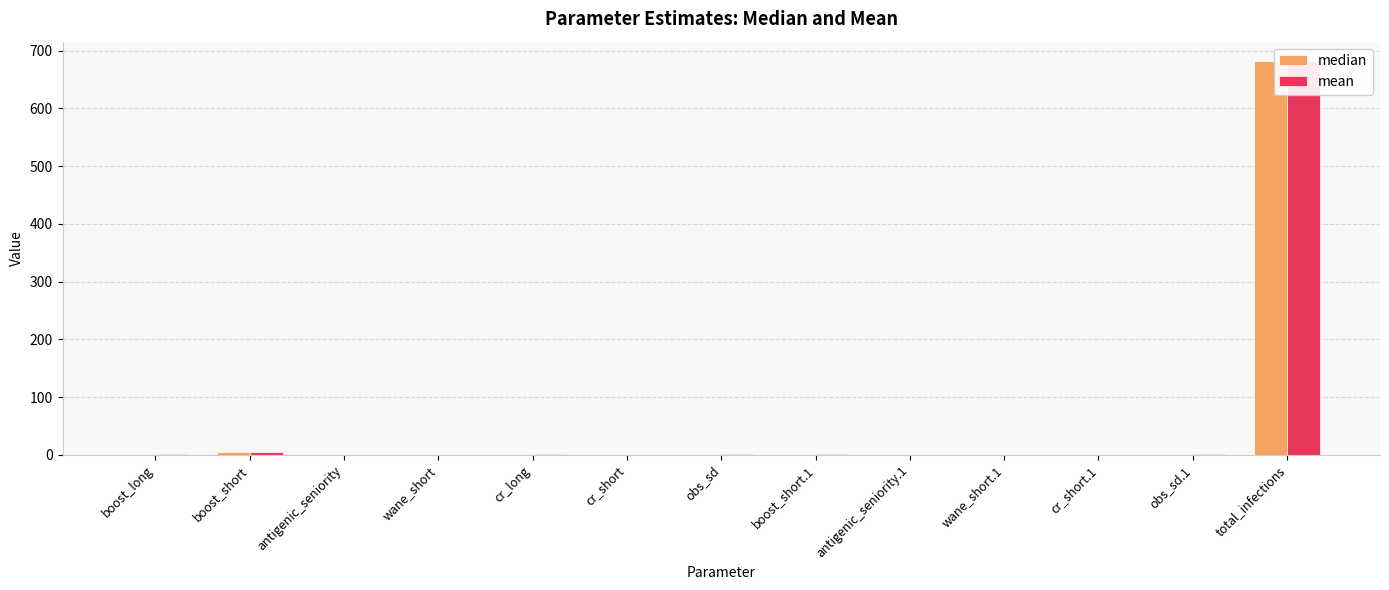

How many groups of bars are there?

13